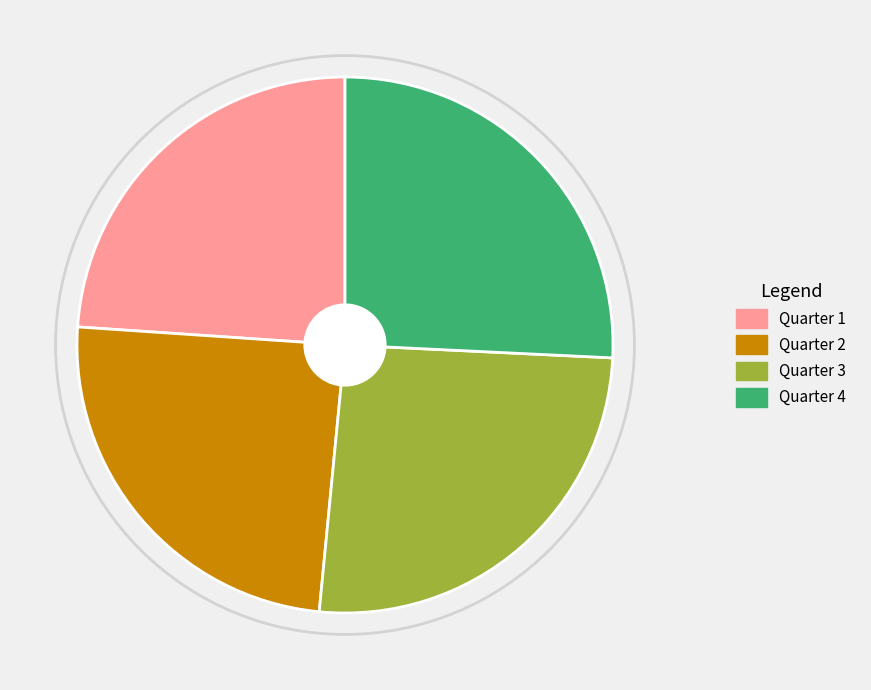

Count the number of slices in the pie.

4